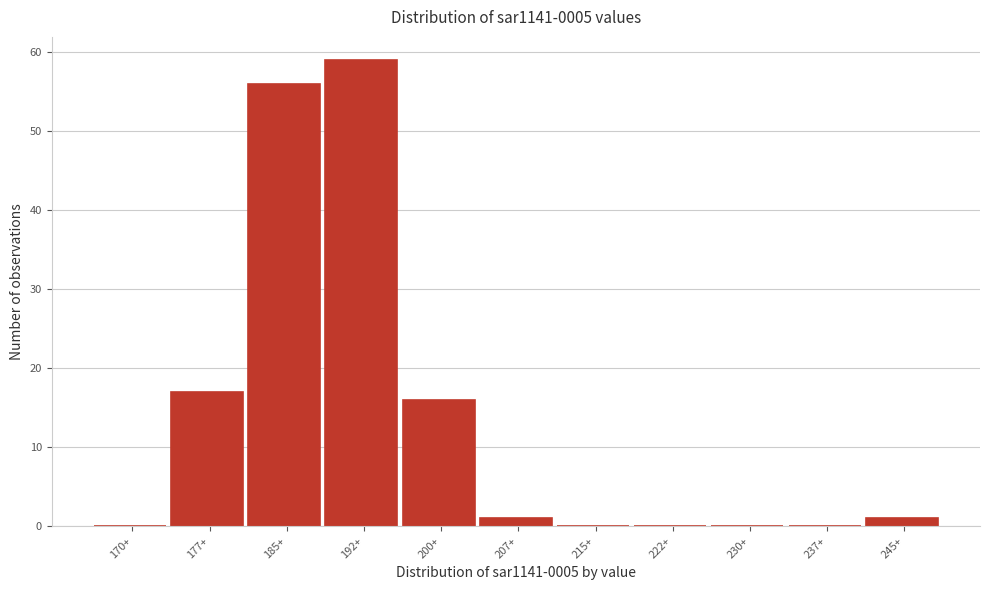

Reading left to right, list all the values displayed in this chart.

170+=0	177+=17	185+=56	192+=59	200+=16	207+=1	215+=0	222+=0	230+=0	237+=0	245+=1